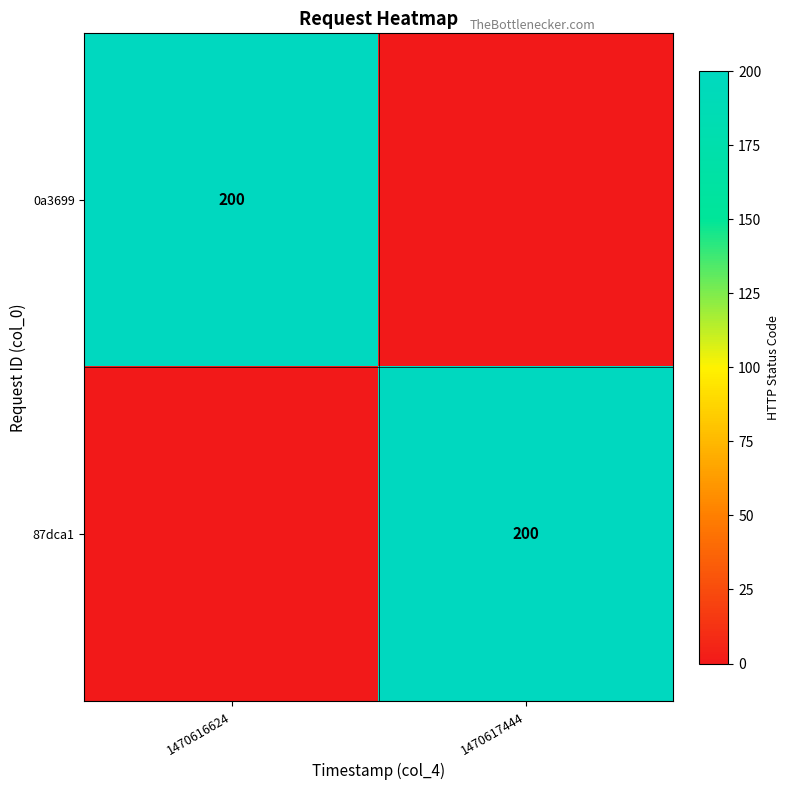

The value of 0a3699 at 1470616624 is 200. True or false?

True